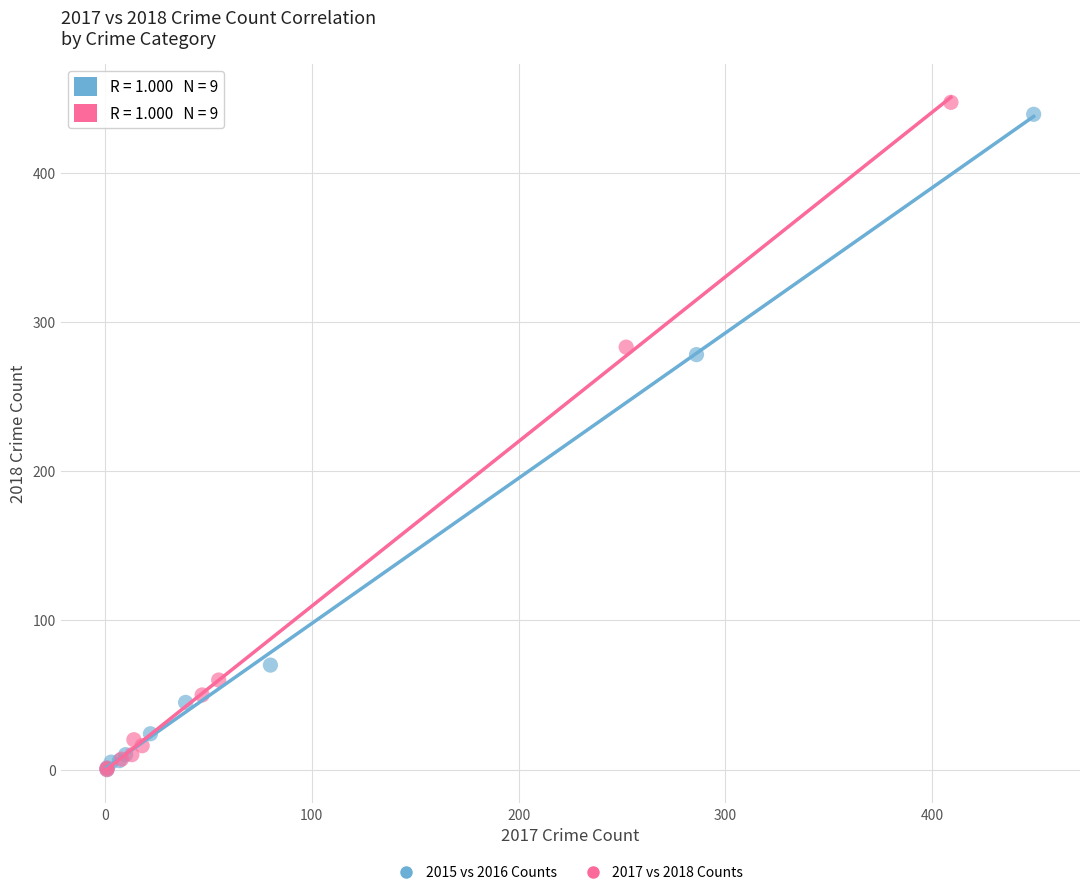

Which series has the widest spread of Y values?

2017 vs 2018 Counts